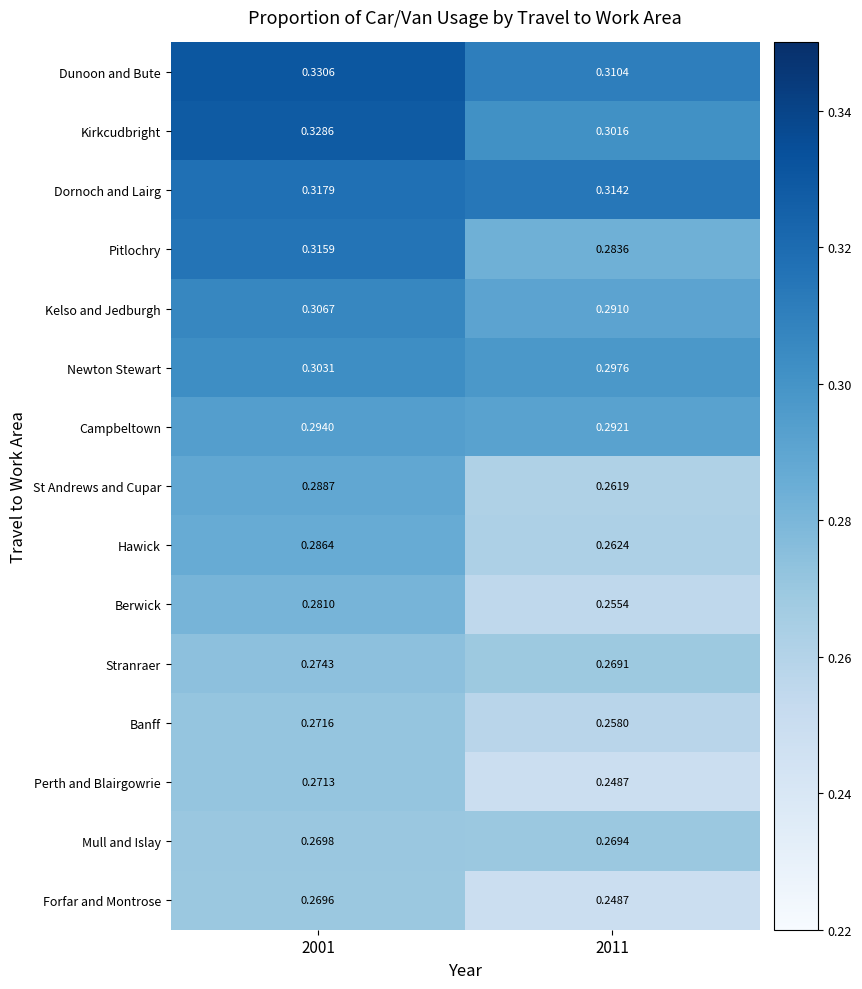

At which category is the sum across all series the highest?

2001